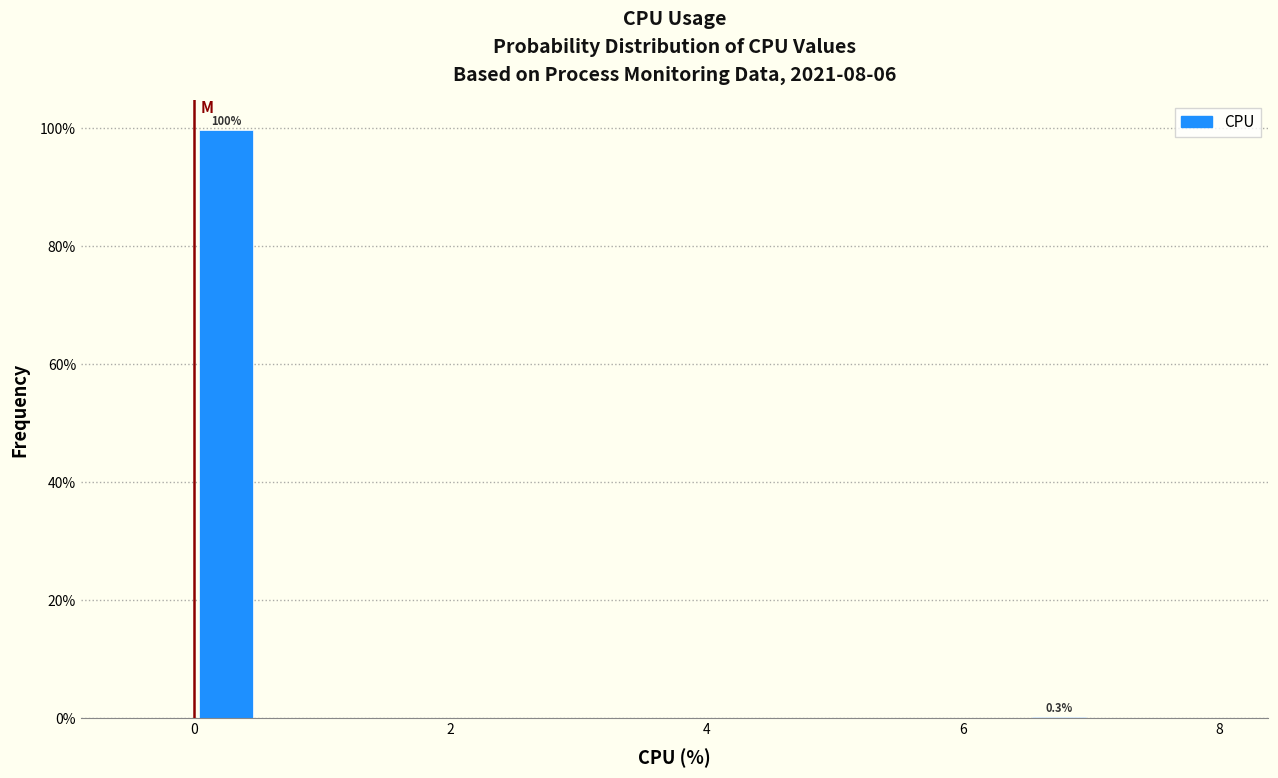

Read against the x-axis, roughly where is the centre of the tallest bar?

0.2